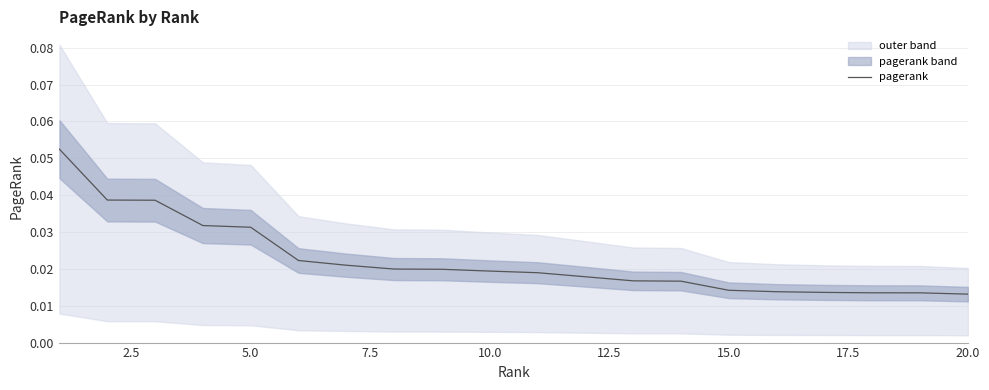

The value at 20.0 is 0.0. True or false?

False